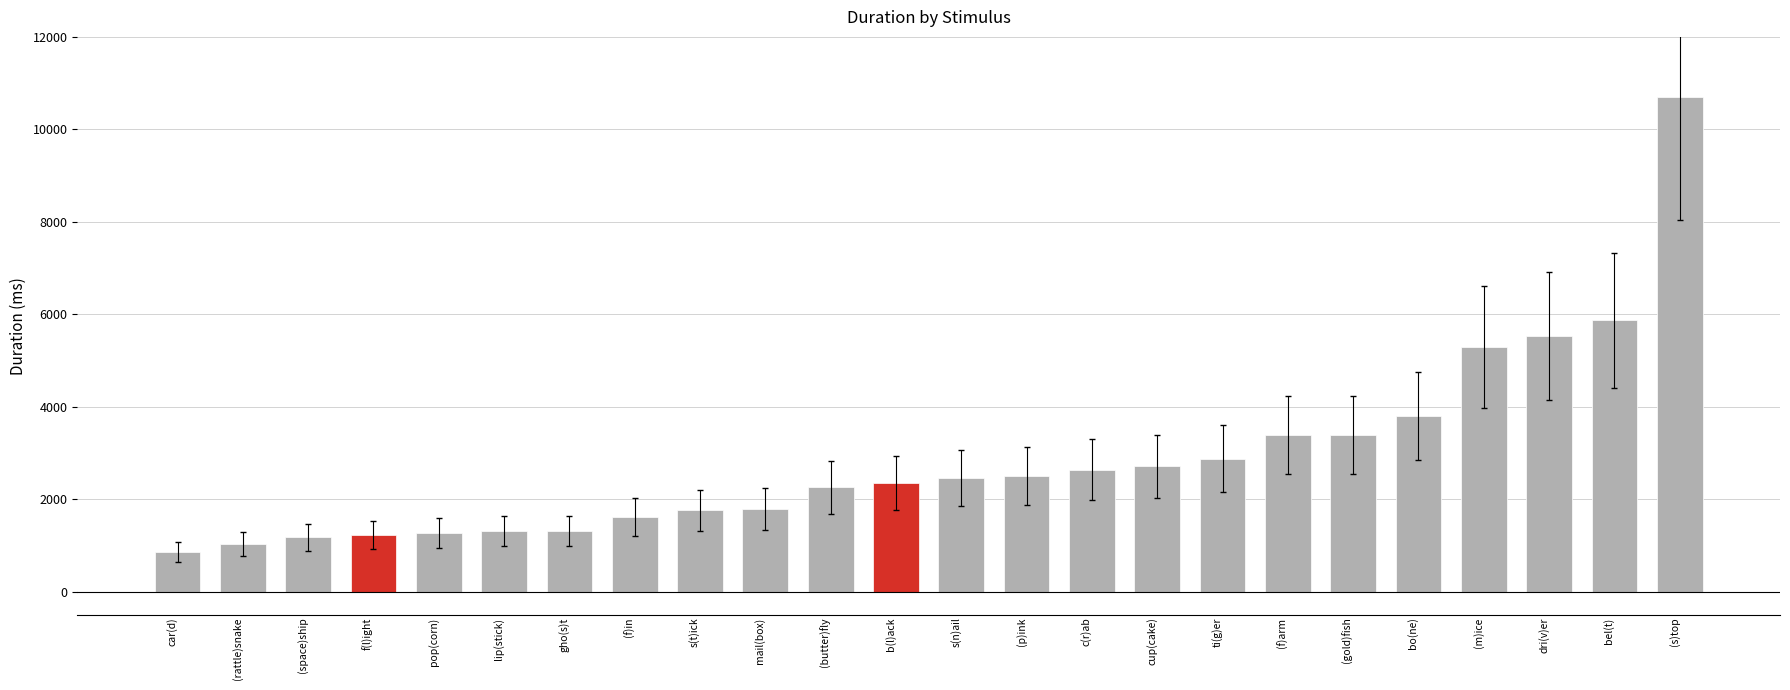

At which label does the data first exceed 2458?

s(n)ail